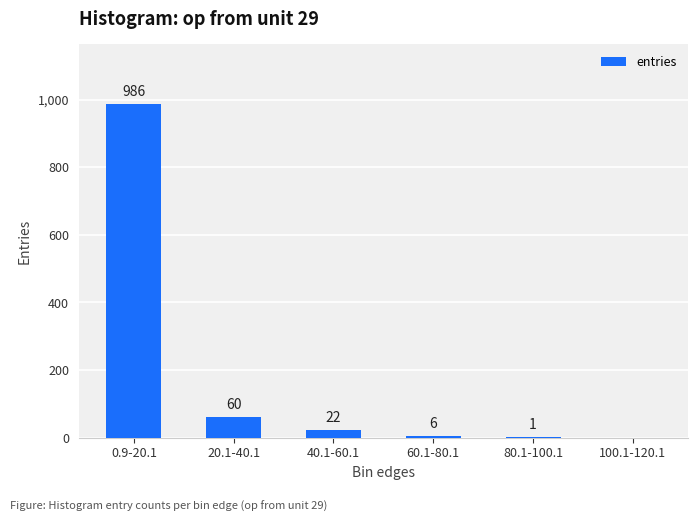

How many categories are shown in the chart?

6